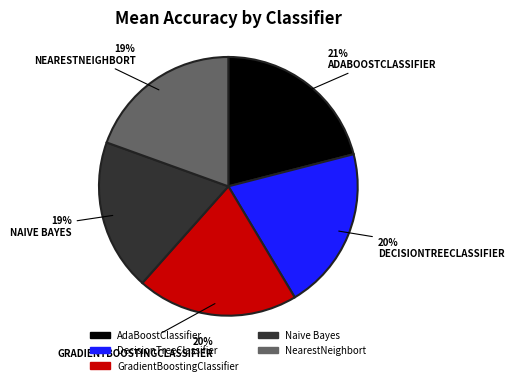

Which slice is the largest?

AdaBoostClassifier